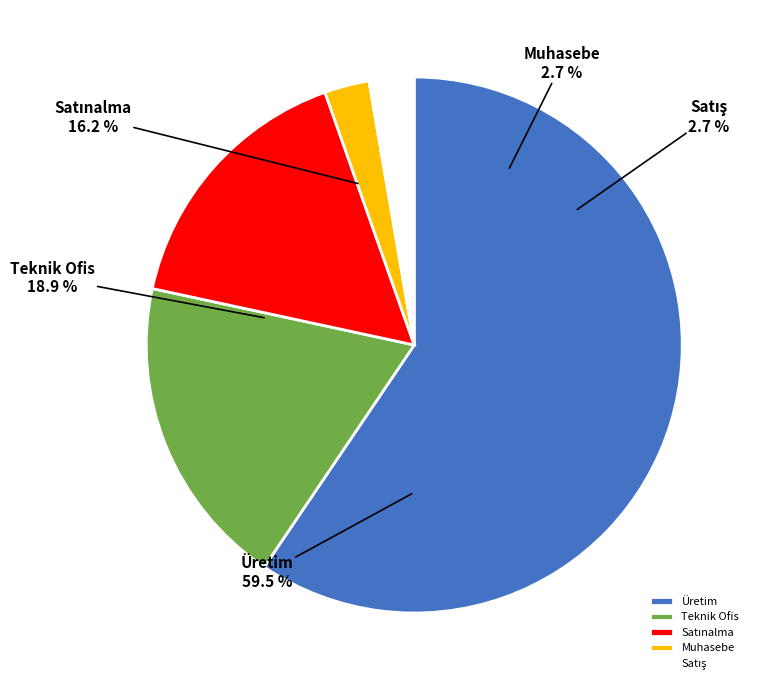

Between Satış and Teknik Ofis, which is larger?

Teknik Ofis